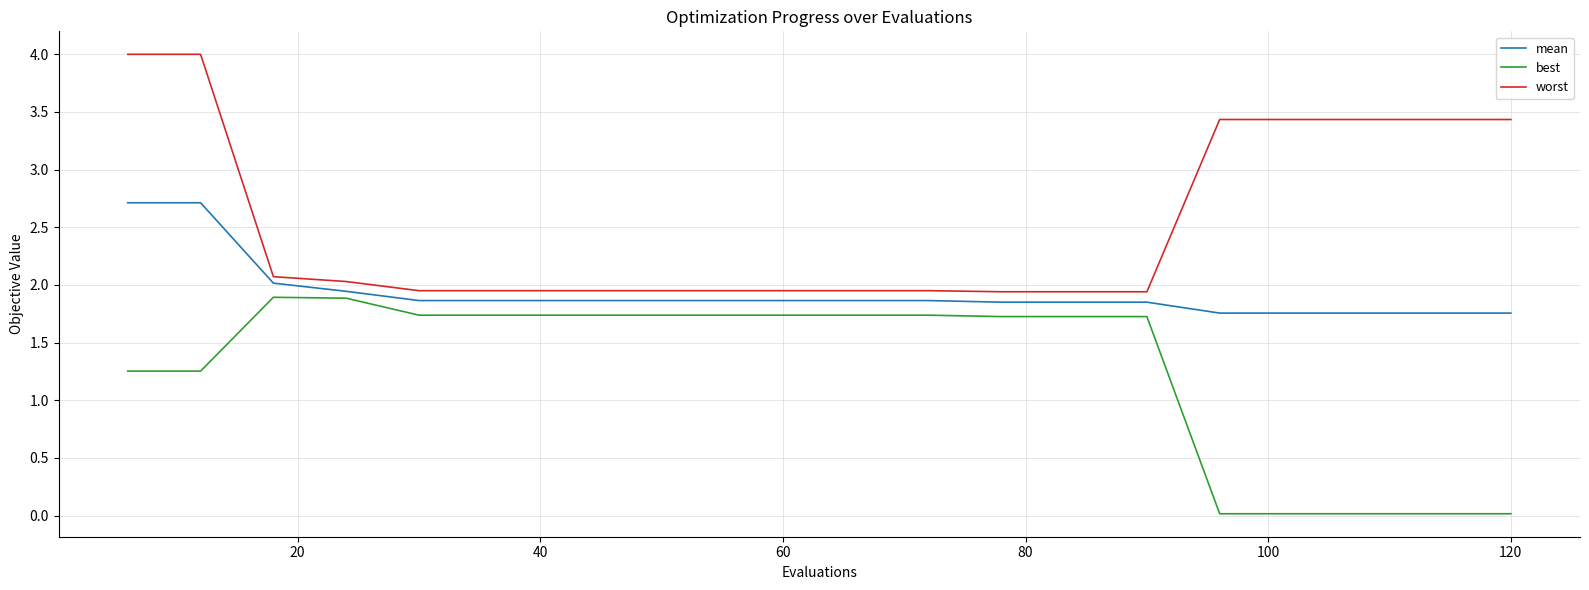

Rank the series by their maximum value, from highest to lowest.

worst, mean, best